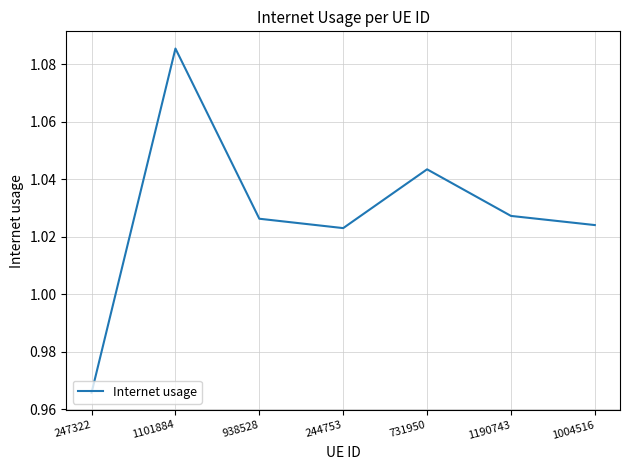

How many interior local peaks (higher than both neighbors) does the data have?

2